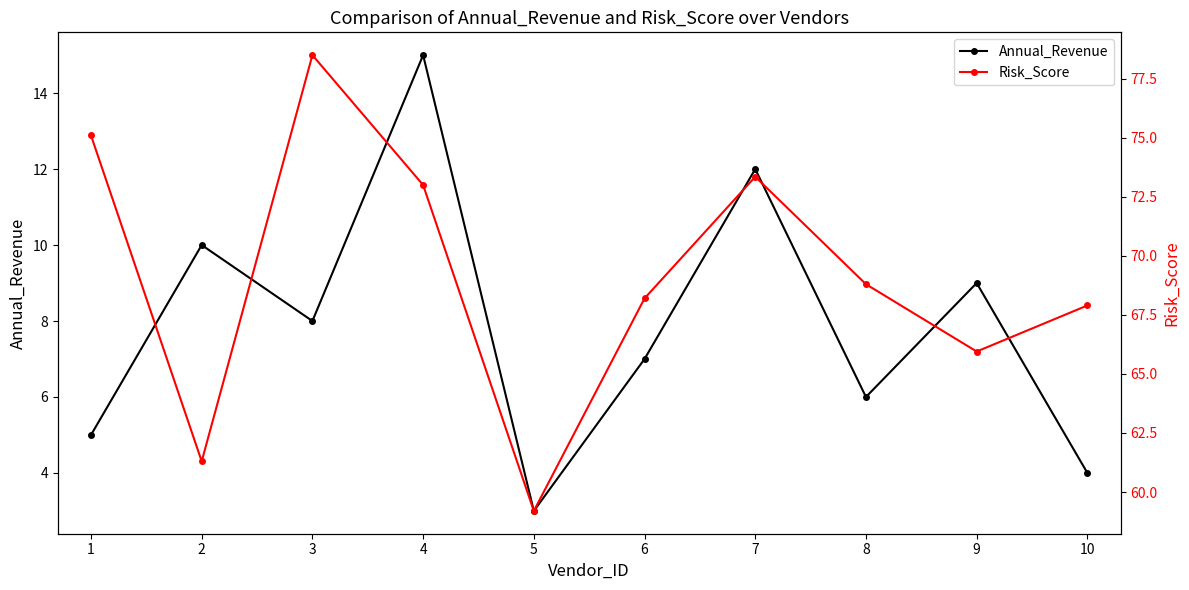

At 5, list the series in order from largest to smallest.

Risk_Score, Annual_Revenue